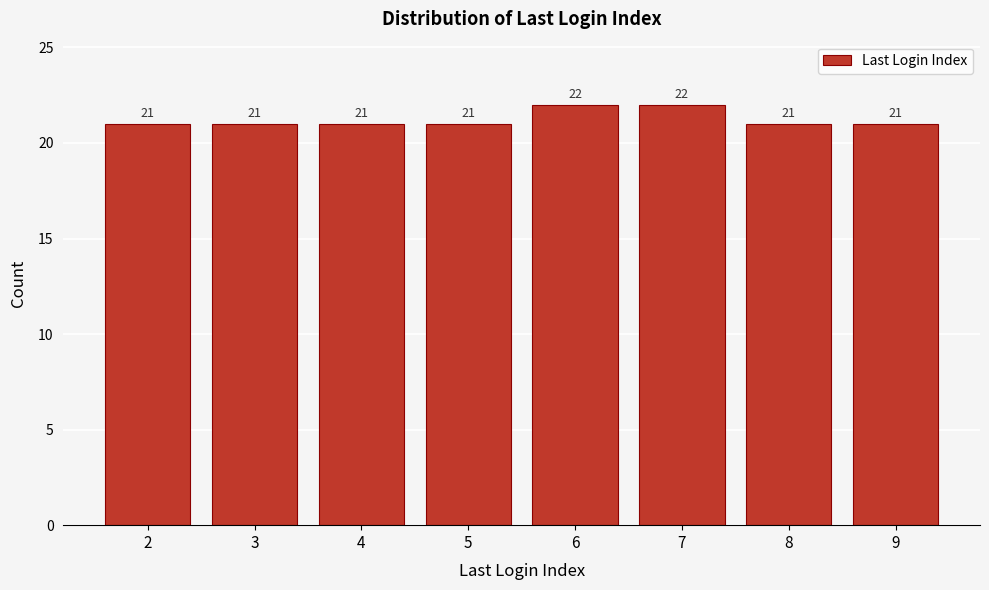

Reading left to right, what are all the values shown in this chart?

21	21	21	21	22	22	21	21